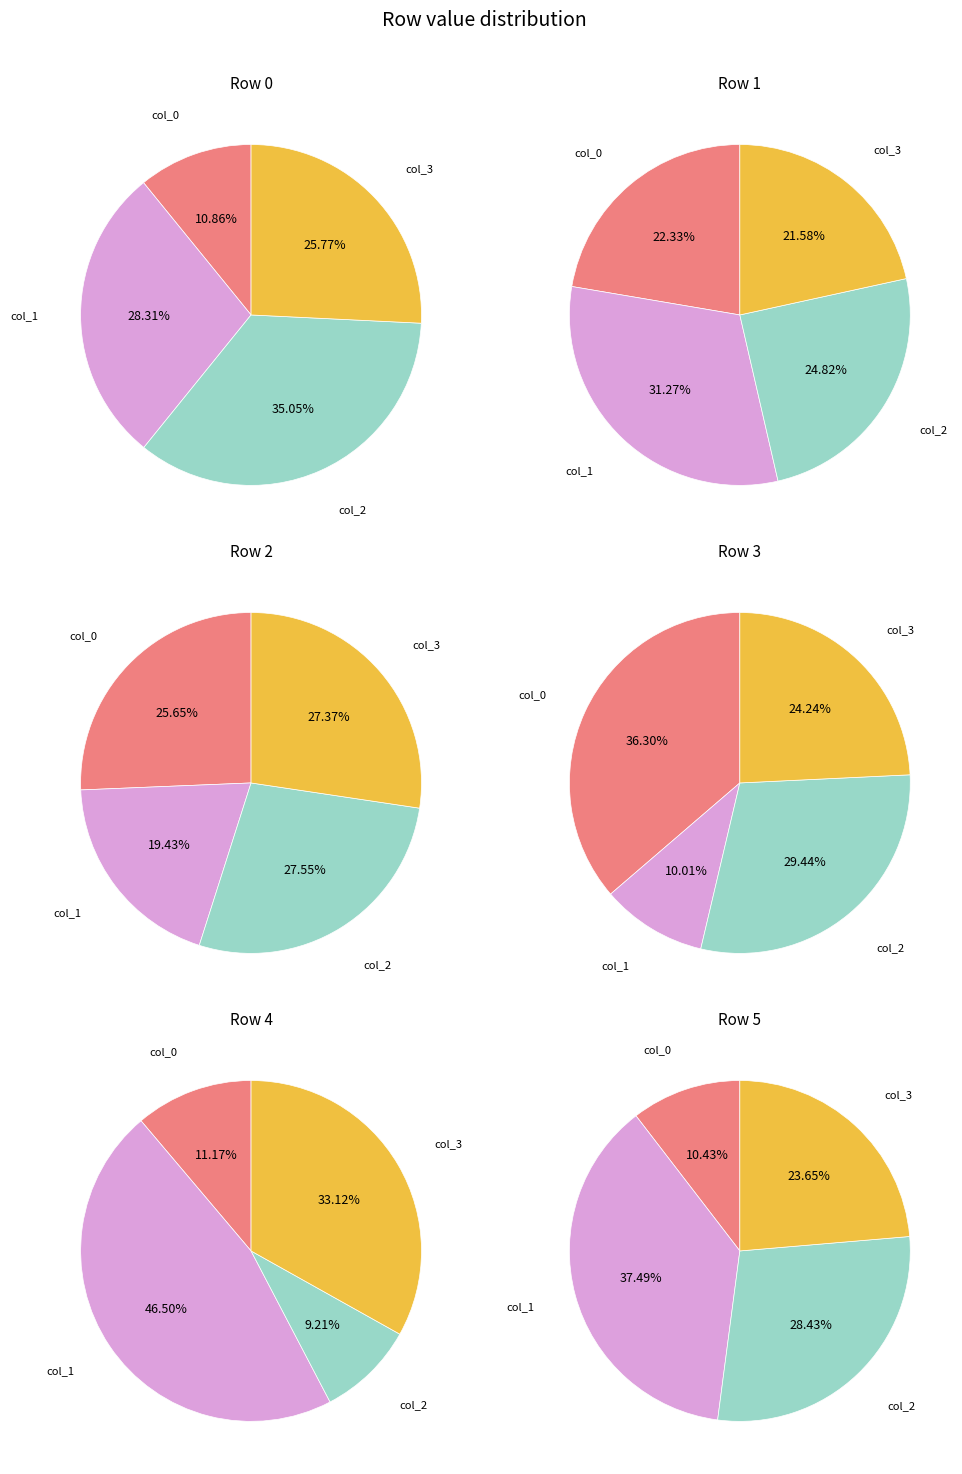

How many segments does this pie chart have?

4